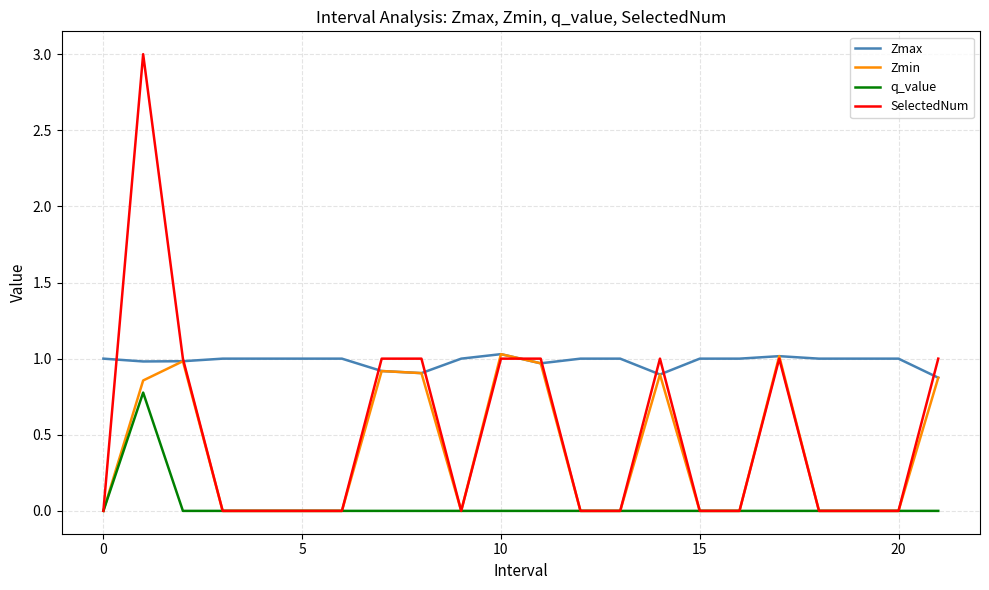

True or false: q_value and Zmax intersect in this chart.

False